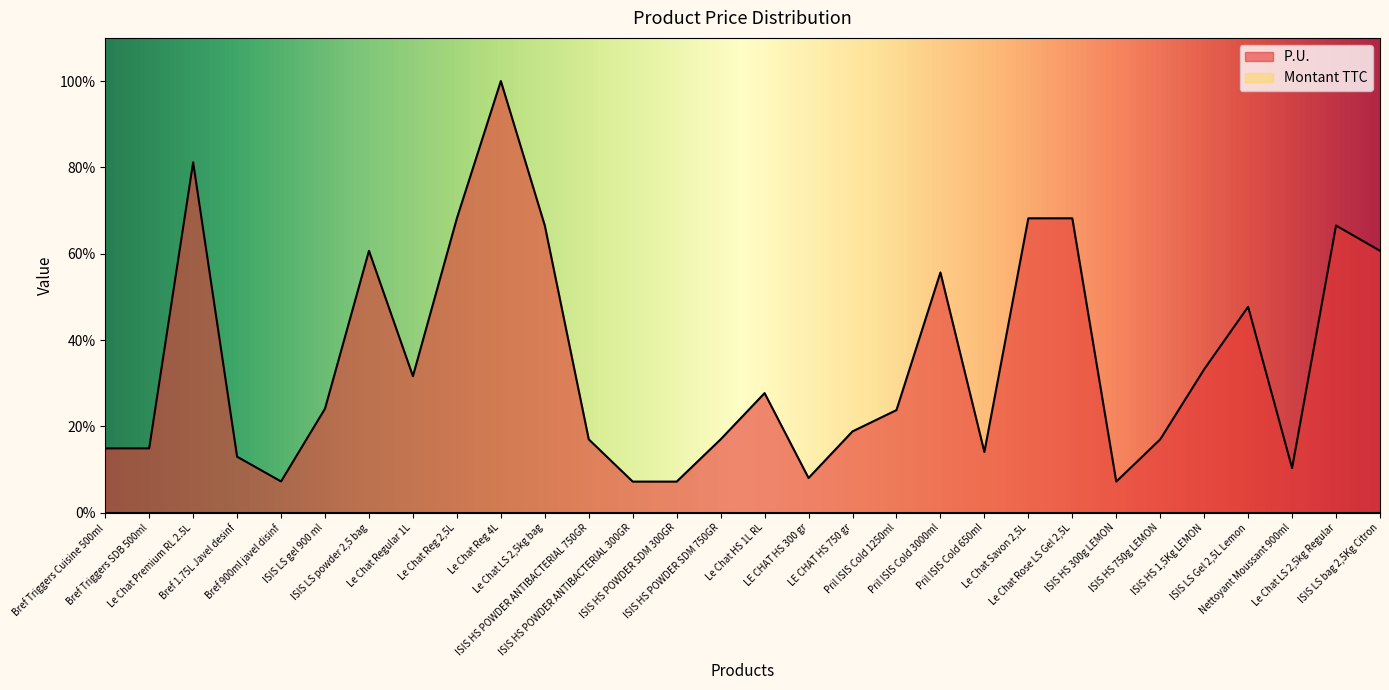

What is the change in value from ISIS HS POWDER ANTIBACTERIAL 300GR to ISIS HS 1,5Kg LEMON?

+26.0